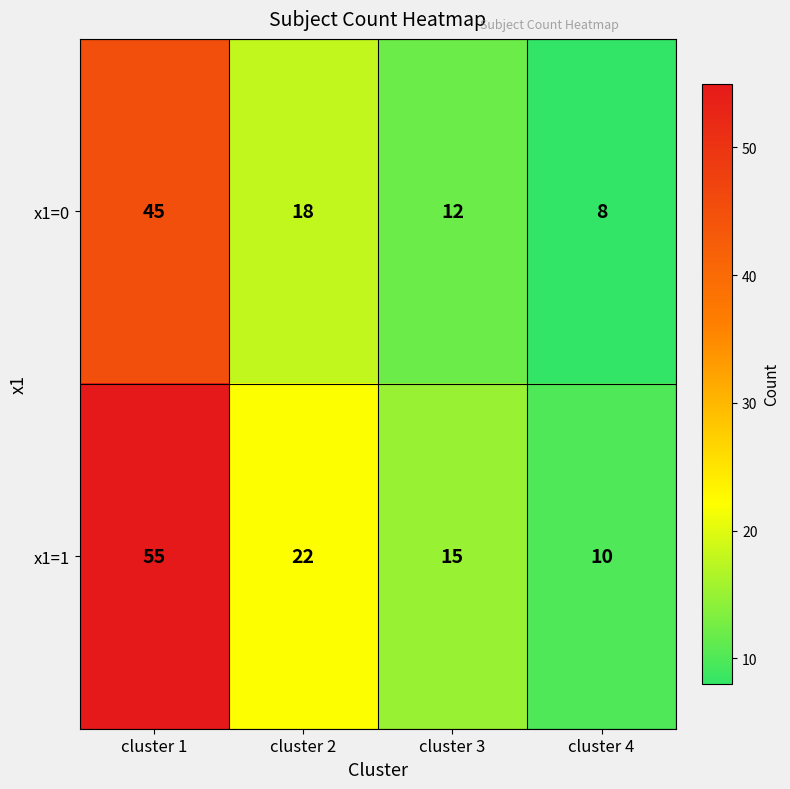

What is the difference between the second highest and second lowest values in the x1=1 series?

7